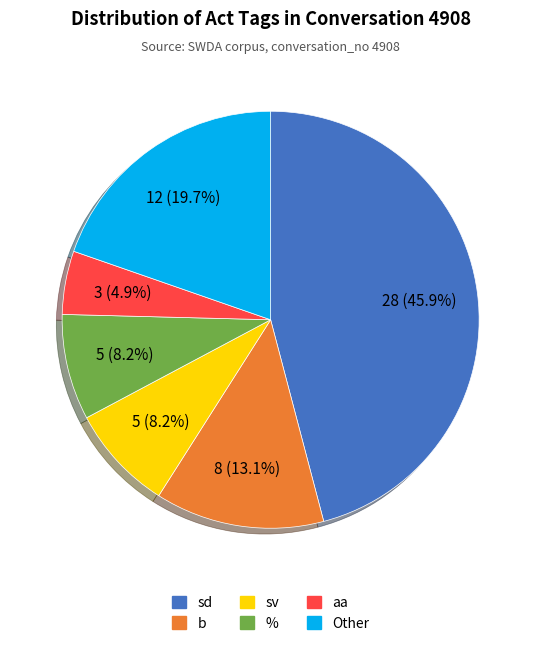

Is there any slice that represents more than half of the pie?

No